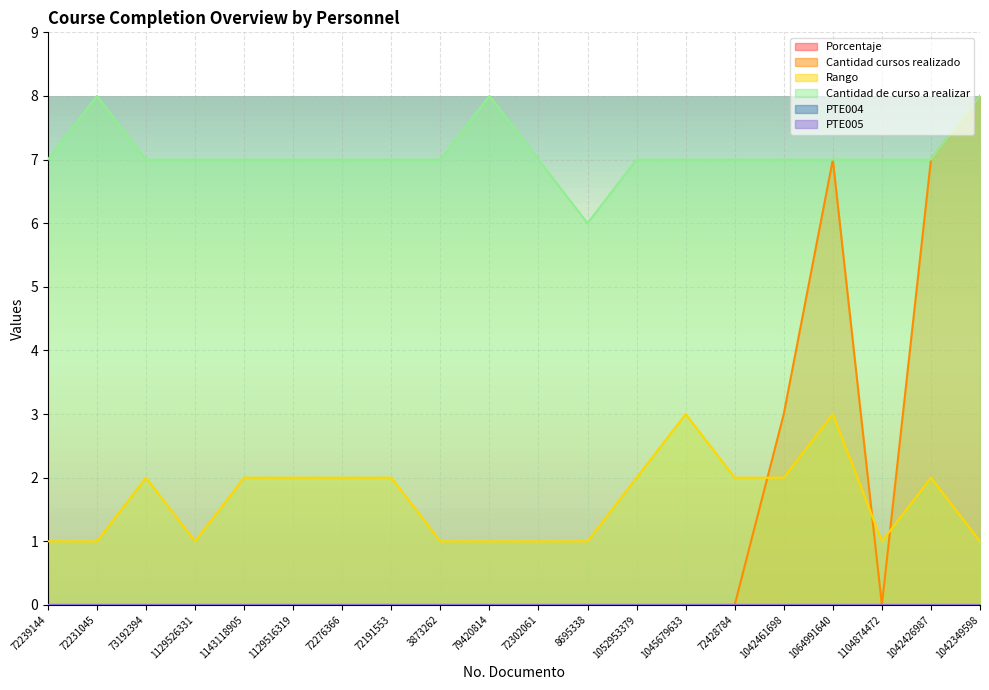

What is the sum of all Rango values?

33